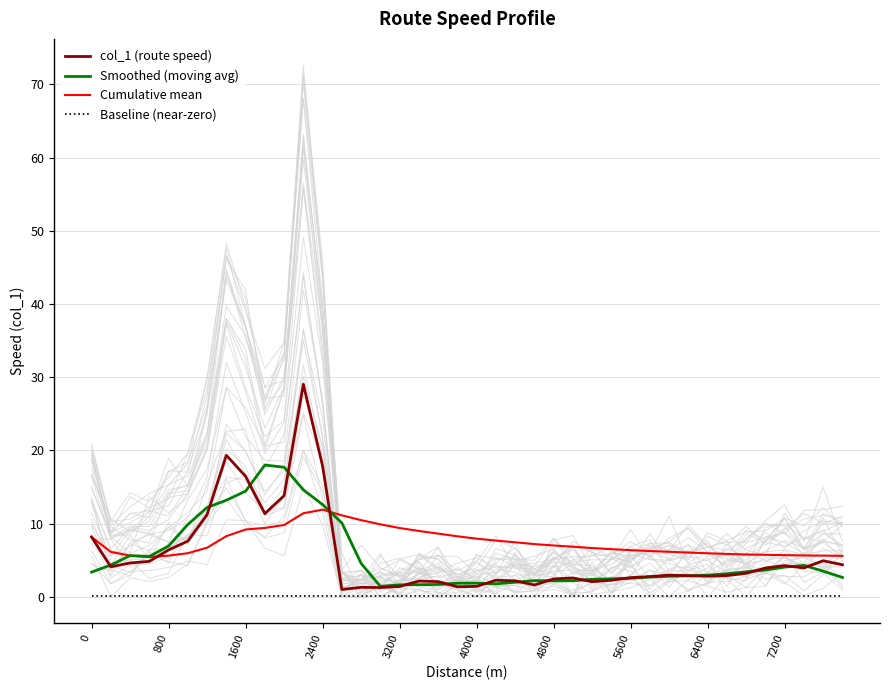

How many times do Smoothed (moving avg) and col_1 (route speed) cross each other?

16